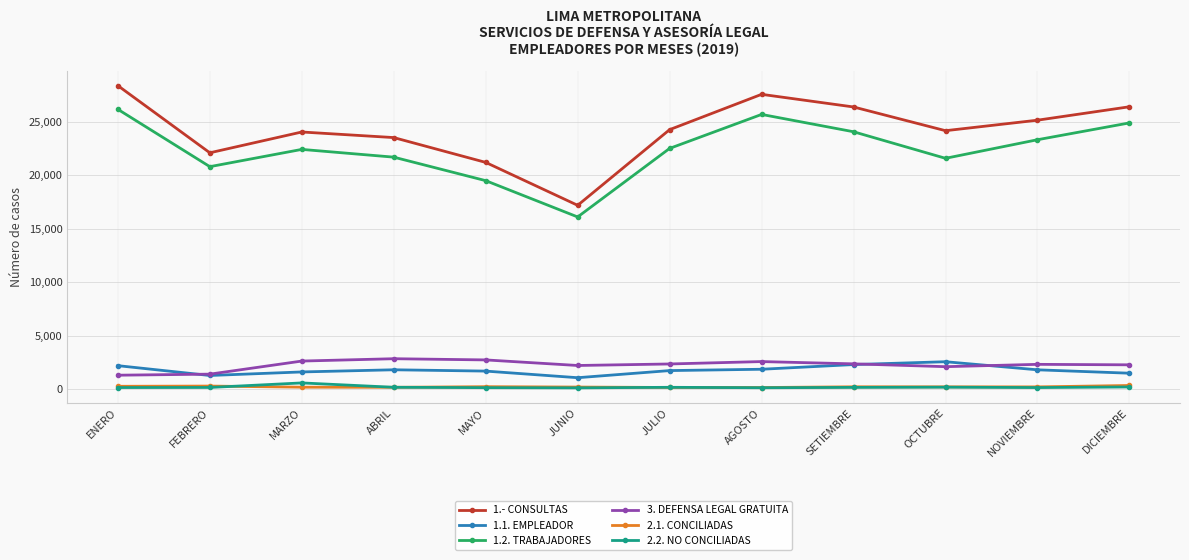

Which series has the largest range (max minus min)?

1.- CONSULTAS